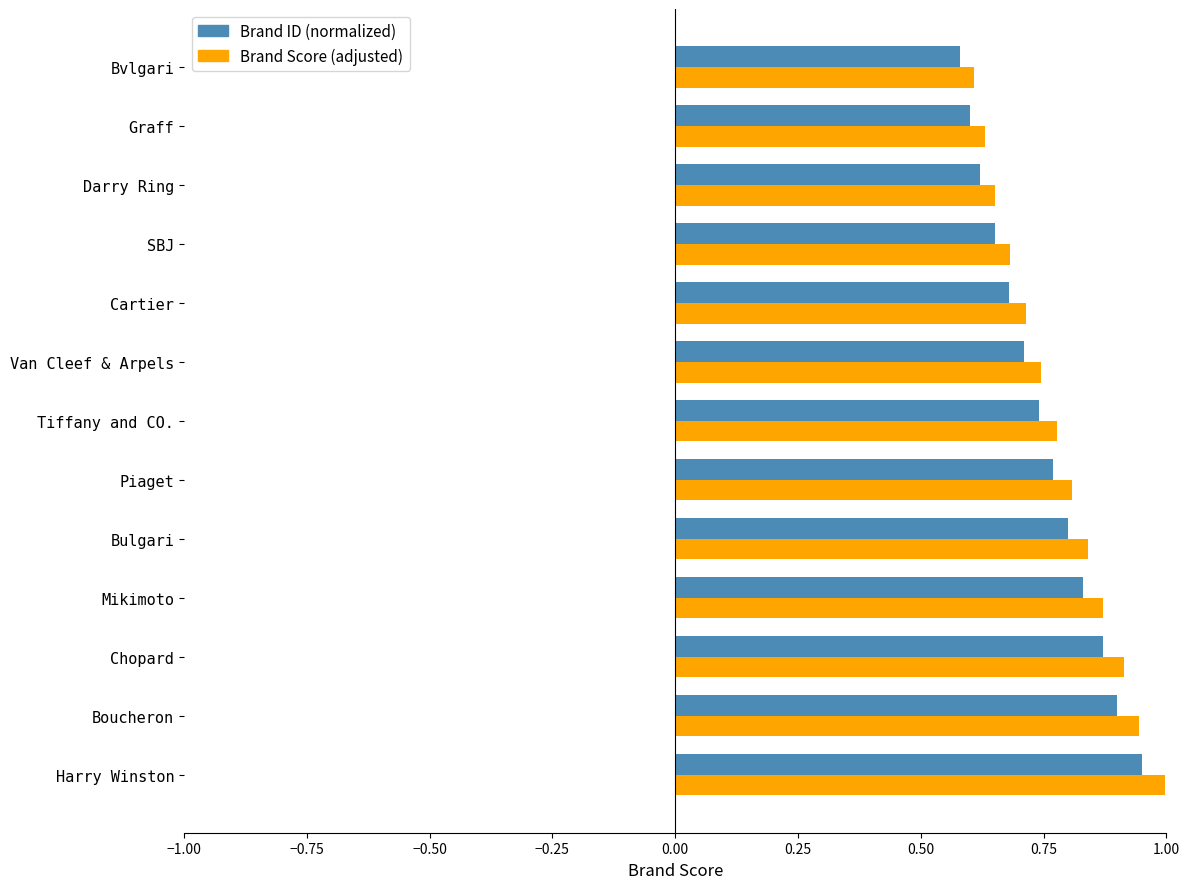

The Brand ID (normalized) series shows 0.5 at Boucheron. True or false?

False